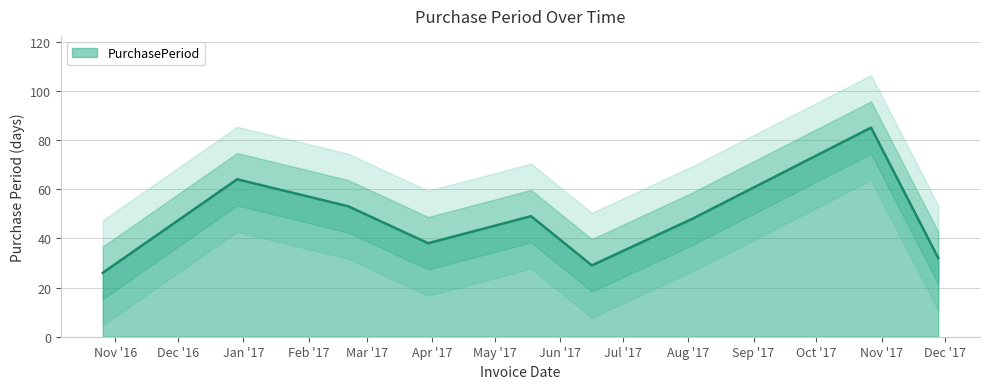

Reading left to right, list all the values displayed in this chart.

26	64	53	38	49	29	48	85	32